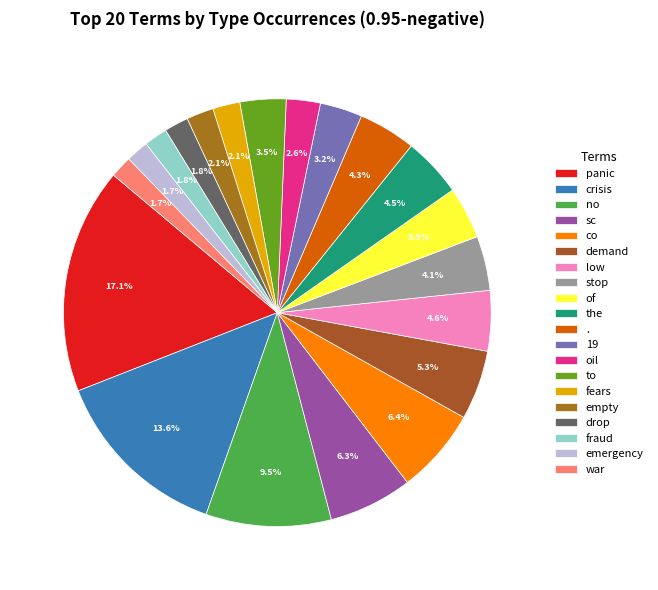

Does oil represent more than half of the total?

No